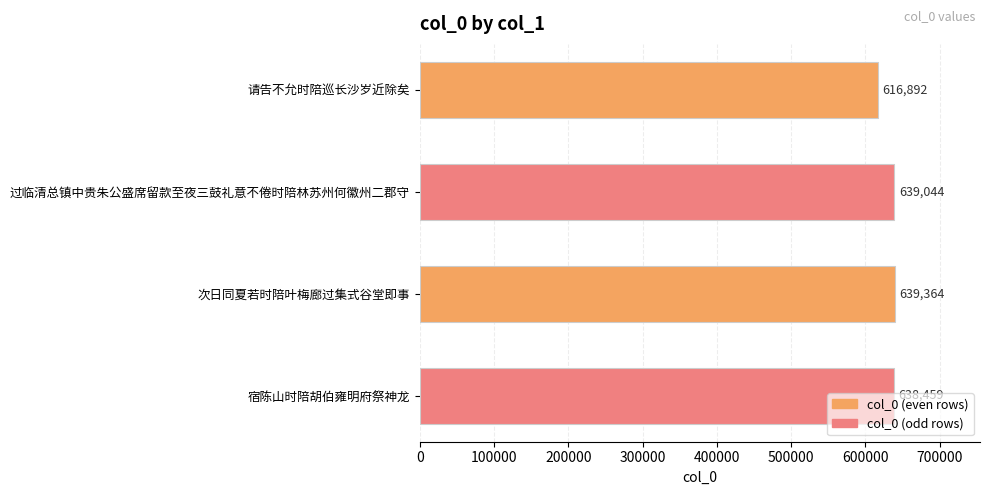

What is the ratio of the value at 宿陈山时陪胡伯雍明府祭神龙 to the value at 过临清总镇中贵朱公盛席留款至夜三鼓礼意不倦时陪林苏州何徽州二郡守?

1.0